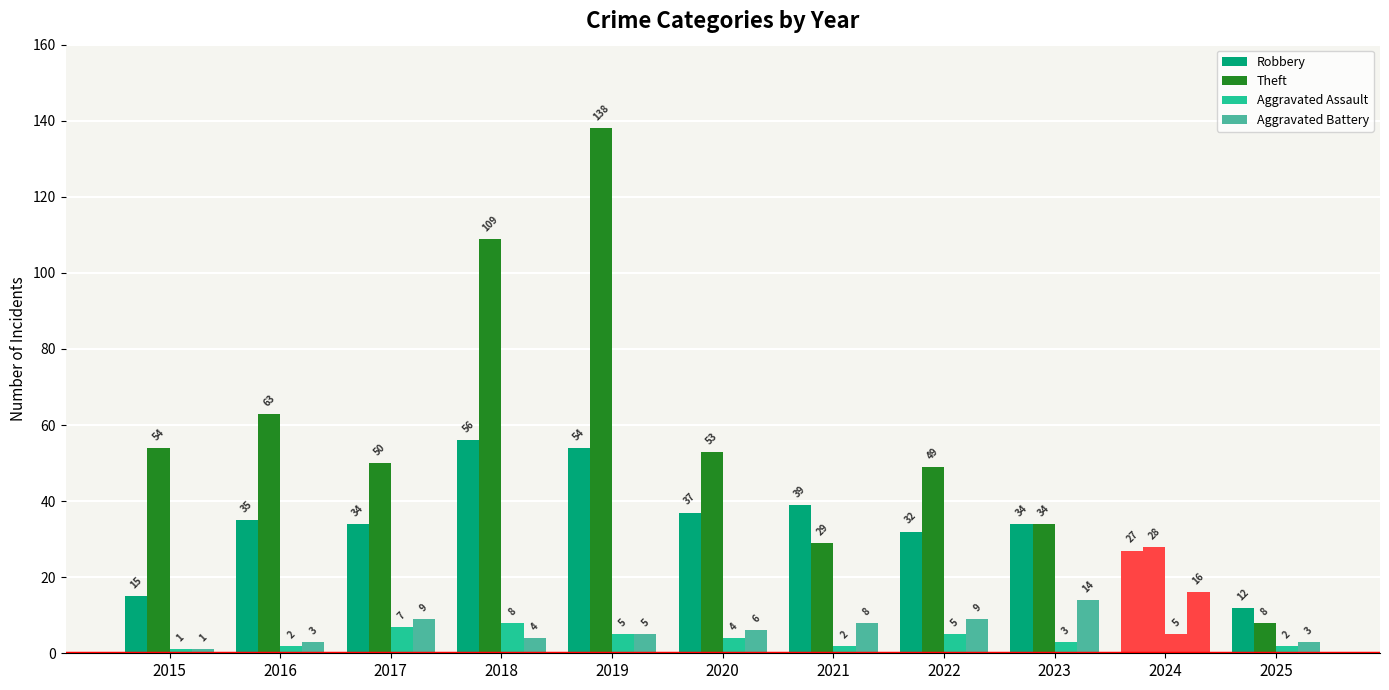

How many bars are there in total?

44